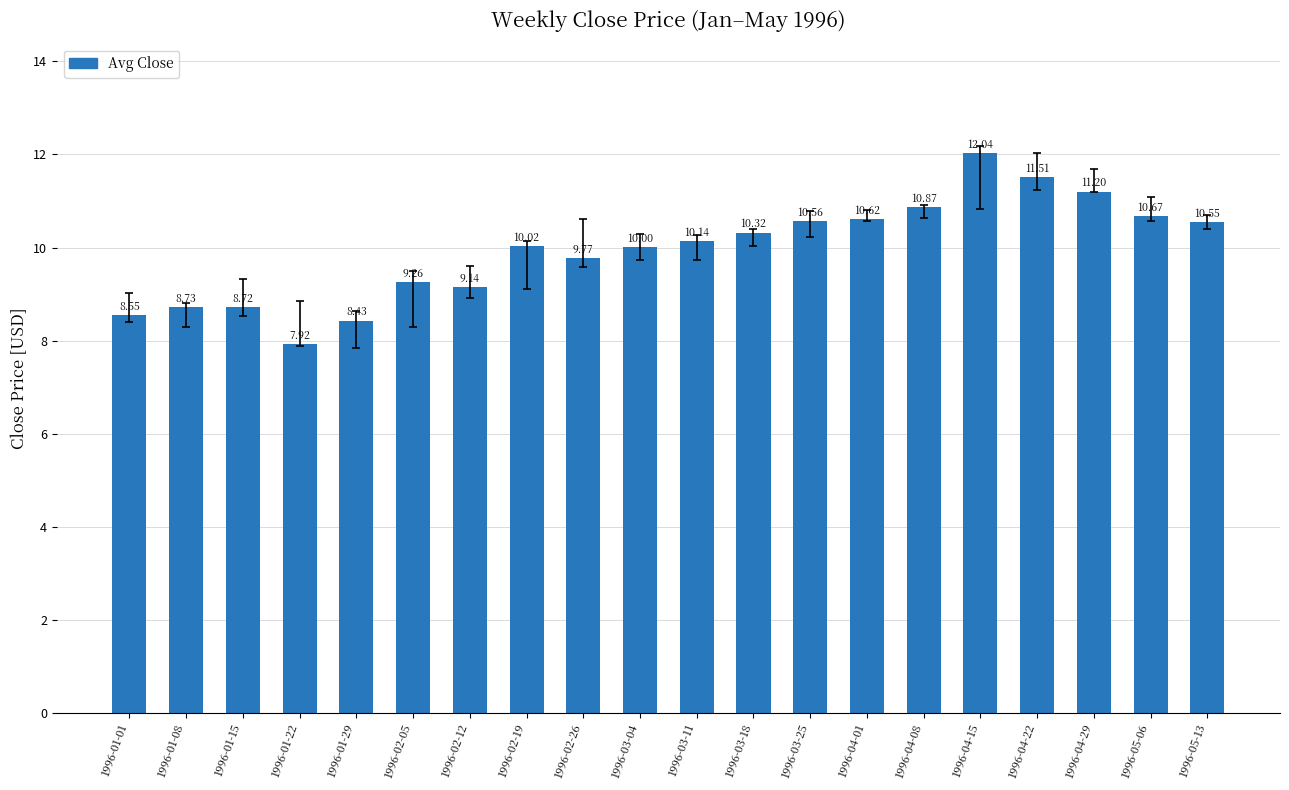

How many categories are shown in the chart?

20